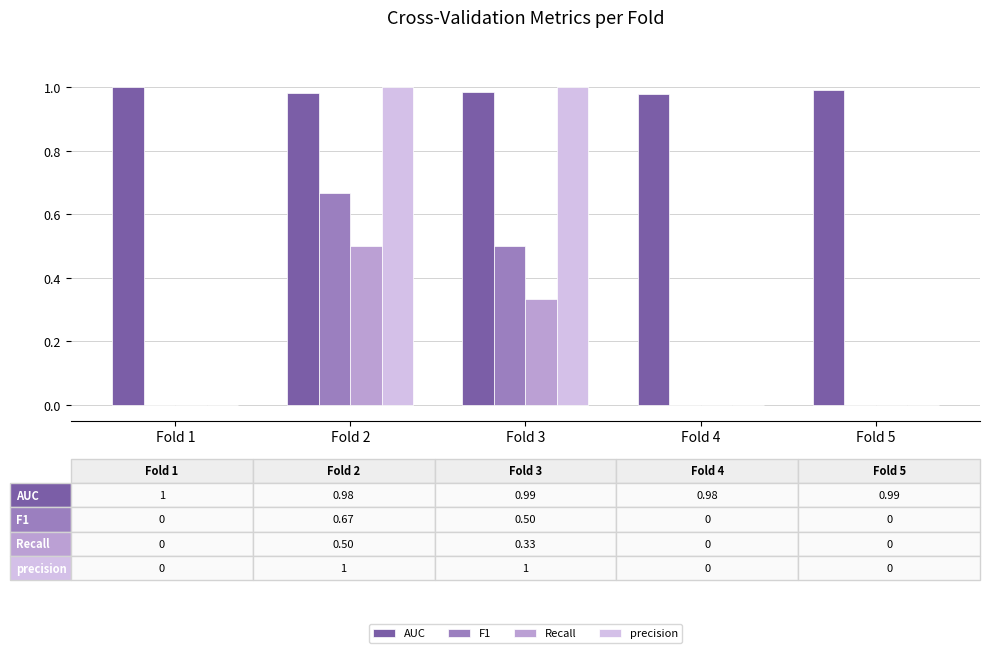

Which series has the largest total across all categories?

AUC